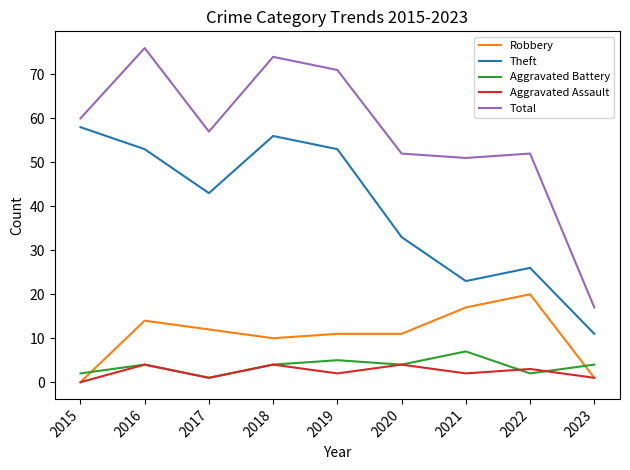

Reading left to right, extract all data points from this chart.

Robbery: 2015=0	2016=14	2017=12	2018=10	2019=11	2020=11	2021=17	2022=20	2023=1
Theft: 2015=58	2016=53	2017=43	2018=56	2019=53	2020=33	2021=23	2022=26	2023=11
Aggravated Battery: 2015=2	2016=4	2017=1	2018=4	2019=5	2020=4	2021=7	2022=2	2023=4
Aggravated Assault: 2015=0	2016=4	2017=1	2018=4	2019=2	2020=4	2021=2	2022=3	2023=1
Total: 2015=60	2016=76	2017=57	2018=74	2019=71	2020=52	2021=51	2022=52	2023=17